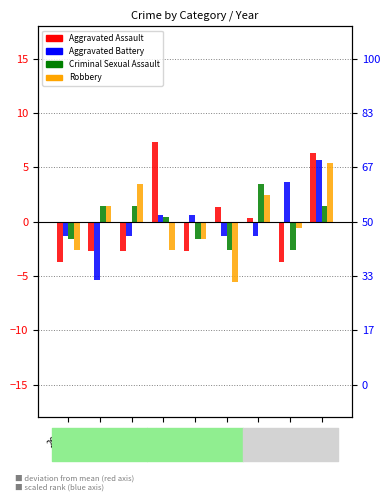

Which series has the widest spread of values?

Aggravated Assault